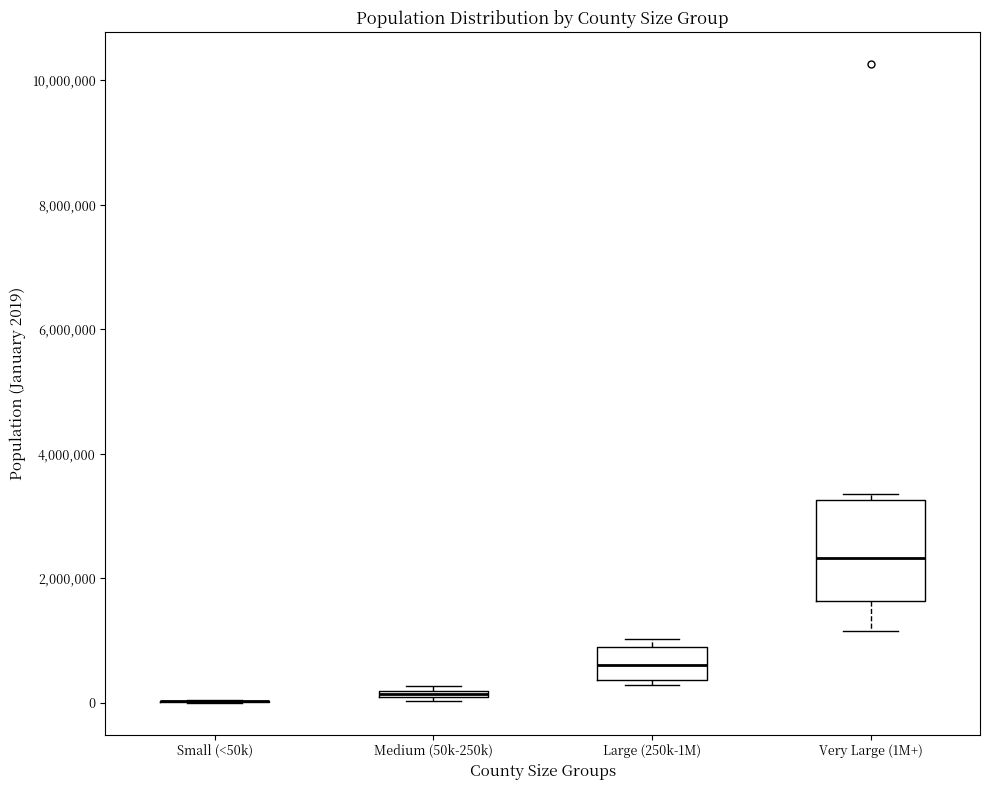

Which box is the tallest, from its lower edge to its upper edge?

Very Large (1M+)